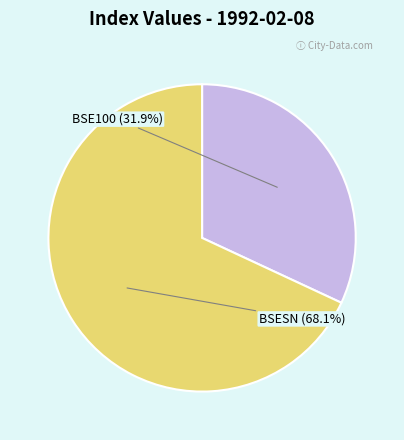

Which has a higher value, BSESN or BSE100?

BSESN